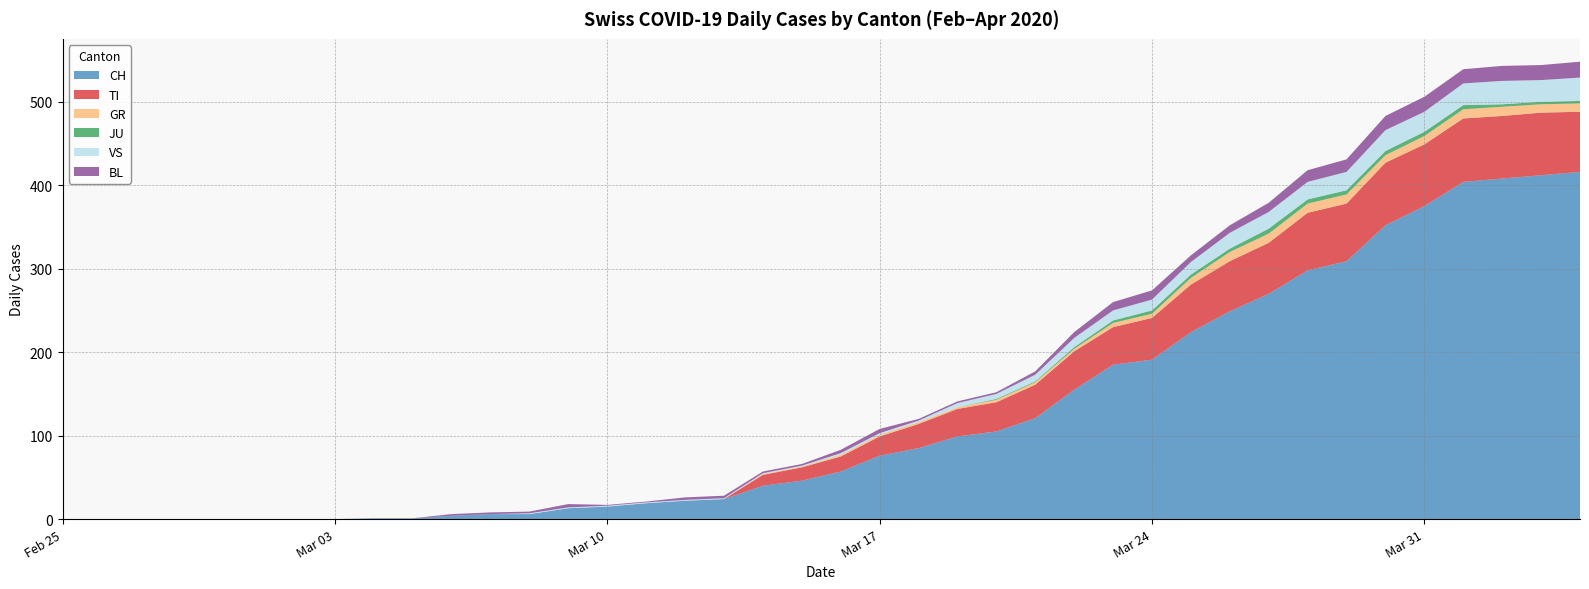

Reading right to left, extract all data points from this chart.

CH: 2020-04-04=416	2020-04-03=412	2020-04-02=408	2020-04-01=404	2020-03-31=375	2020-03-30=352	2020-03-29=309	2020-03-28=298	2020-03-27=270	2020-03-26=249	2020-03-25=224	2020-03-24=191	2020-03-23=185	2020-03-22=155	2020-03-21=121	2020-03-20=105	2020-03-19=99	2020-03-18=85	2020-03-17=76	2020-03-16=57	2020-03-15=46	2020-03-14=40	2020-03-13=24	2020-03-12=22	2020-03-11=19	2020-03-10=15	2020-03-09=13	2020-03-08=6	2020-03-07=6	2020-03-06=4	2020-03-05=1	2020-03-04=1	2020-03-03=0	2020-03-02=0	2020-03-01=0	2020-02-29=0	2020-02-28=0	2020-02-27=0	2020-02-26=0	2020-02-25=0
TI: 2020-04-04=72	2020-04-03=75	2020-04-02=75	2020-04-01=76	2020-03-31=74	2020-03-30=75	2020-03-29=69	2020-03-28=69	2020-03-27=61	2020-03-26=60	2020-03-25=57	2020-03-24=50	2020-03-23=45	2020-03-22=46	2020-03-21=40	2020-03-20=35	2020-03-19=33	2020-03-18=29	2020-03-17=23	2020-03-16=18	2020-03-15=16	2020-03-14=13	2020-03-13=0	2020-03-12=0	2020-03-11=0	2020-03-10=0	2020-03-09=0	2020-03-08=0	2020-03-07=0	2020-03-06=0	2020-03-05=0	2020-03-04=0	2020-03-03=0	2020-03-02=0	2020-03-01=0	2020-02-29=0	2020-02-28=0	2020-02-27=0	2020-02-26=0	2020-02-25=0
GR: 2020-04-04=10	2020-04-03=10	2020-04-02=11	2020-04-01=11	2020-03-31=10	2020-03-30=9	2020-03-29=11	2020-03-28=11	2020-03-27=11	2020-03-26=11	2020-03-25=8	2020-03-24=5	2020-03-23=5	2020-03-22=3	2020-03-21=3	2020-03-20=3	2020-03-19=2	2020-03-18=2	2020-03-17=2	2020-03-16=2	2020-03-15=1	2020-03-14=1	2020-03-13=0	2020-03-12=0	2020-03-11=0	2020-03-10=0	2020-03-09=0	2020-03-08=0	2020-03-07=0	2020-03-06=0	2020-03-05=0	2020-03-04=0	2020-03-03=0	2020-03-02=0	2020-03-01=0	2020-02-29=0	2020-02-28=0	2020-02-27=0	2020-02-26=0	2020-02-25=0
JU: 2020-04-04=3	2020-04-03=3	2020-04-02=3	2020-04-01=5	2020-03-31=5	2020-03-30=5	2020-03-29=5	2020-03-28=5	2020-03-27=6	2020-03-26=4	2020-03-25=4	2020-03-24=4	2020-03-23=3	2020-03-22=2	2020-03-21=1	2020-03-20=1	2020-03-19=0	2020-03-18=0	2020-03-17=0	2020-03-16=0	2020-03-15=0	2020-03-14=0	2020-03-13=0	2020-03-12=0	2020-03-11=0	2020-03-10=0	2020-03-09=0	2020-03-08=0	2020-03-07=0	2020-03-06=0	2020-03-05=0	2020-03-04=0	2020-03-03=0	2020-03-02=0	2020-03-01=0	2020-02-29=0	2020-02-28=0	2020-02-27=0	2020-02-26=0	2020-02-25=0
VS: 2020-04-04=28	2020-04-03=26	2020-04-02=28	2020-04-01=26	2020-03-31=24	2020-03-30=25	2020-03-29=22	2020-03-28=21	2020-03-27=20	2020-03-26=19	2020-03-25=15	2020-03-24=13	2020-03-23=12	2020-03-22=11	2020-03-21=8	2020-03-20=6	2020-03-19=5	2020-03-18=2	2020-03-17=2	2020-03-16=2	2020-03-15=1	2020-03-14=1	2020-03-13=1	2020-03-12=1	2020-03-11=1	2020-03-10=1	2020-03-09=1	2020-03-08=1	2020-03-07=0	2020-03-06=0	2020-03-05=0	2020-03-04=0	2020-03-03=0	2020-03-02=0	2020-03-01=0	2020-02-29=0	2020-02-28=0	2020-02-27=0	2020-02-26=0	2020-02-25=0
BL: 2020-04-04=19	2020-04-03=18	2020-04-02=18	2020-04-01=17	2020-03-31=18	2020-03-30=17	2020-03-29=15	2020-03-28=14	2020-03-27=11	2020-03-26=9	2020-03-25=8	2020-03-24=11	2020-03-23=10	2020-03-22=7	2020-03-21=4	2020-03-20=2	2020-03-19=2	2020-03-18=2	2020-03-17=5	2020-03-16=4	2020-03-15=2	2020-03-14=2	2020-03-13=3	2020-03-12=3	2020-03-11=1	2020-03-10=1	2020-03-09=4	2020-03-08=2	2020-03-07=2	2020-03-06=2	2020-03-05=0	2020-03-04=0	2020-03-03=0	2020-03-02=0	2020-03-01=0	2020-02-29=0	2020-02-28=0	2020-02-27=0	2020-02-26=0	2020-02-25=0